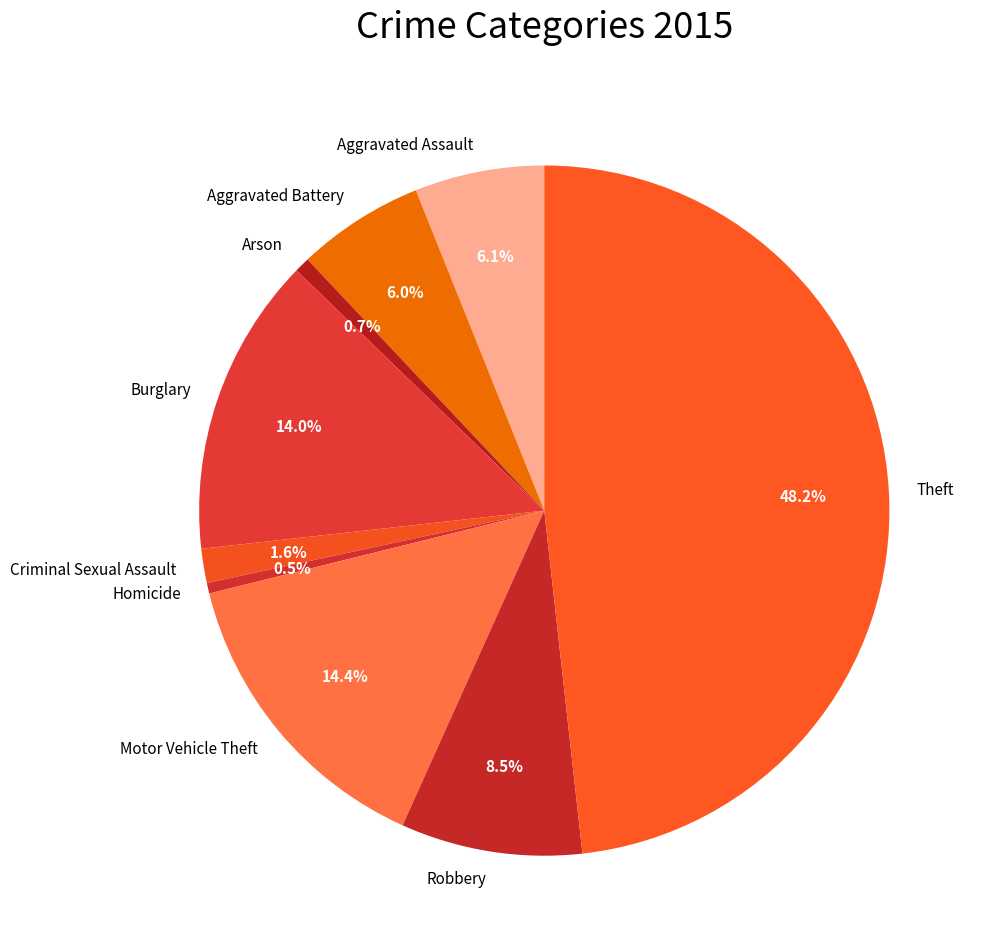

Combined, what portion of the pie is Motor Vehicle Theft and Arson?

15.1%